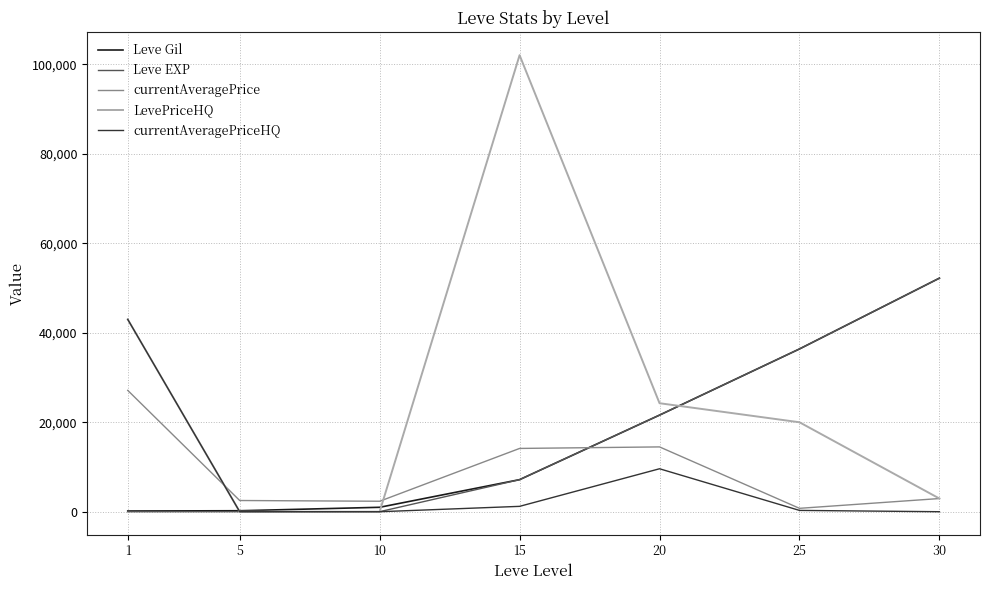

What are all the series names shown in the legend?

Leve Gil, Leve EXP, currentAveragePrice, LevePriceHQ, currentAveragePriceHQ